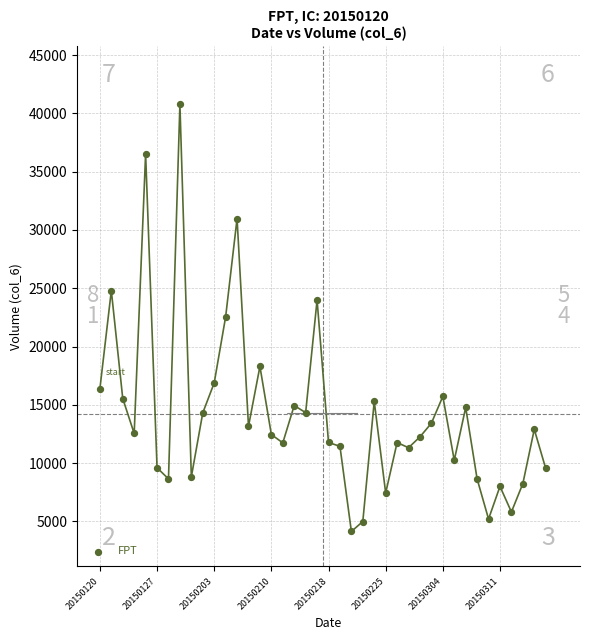

What is the range of Y values (max minus min)?

36643